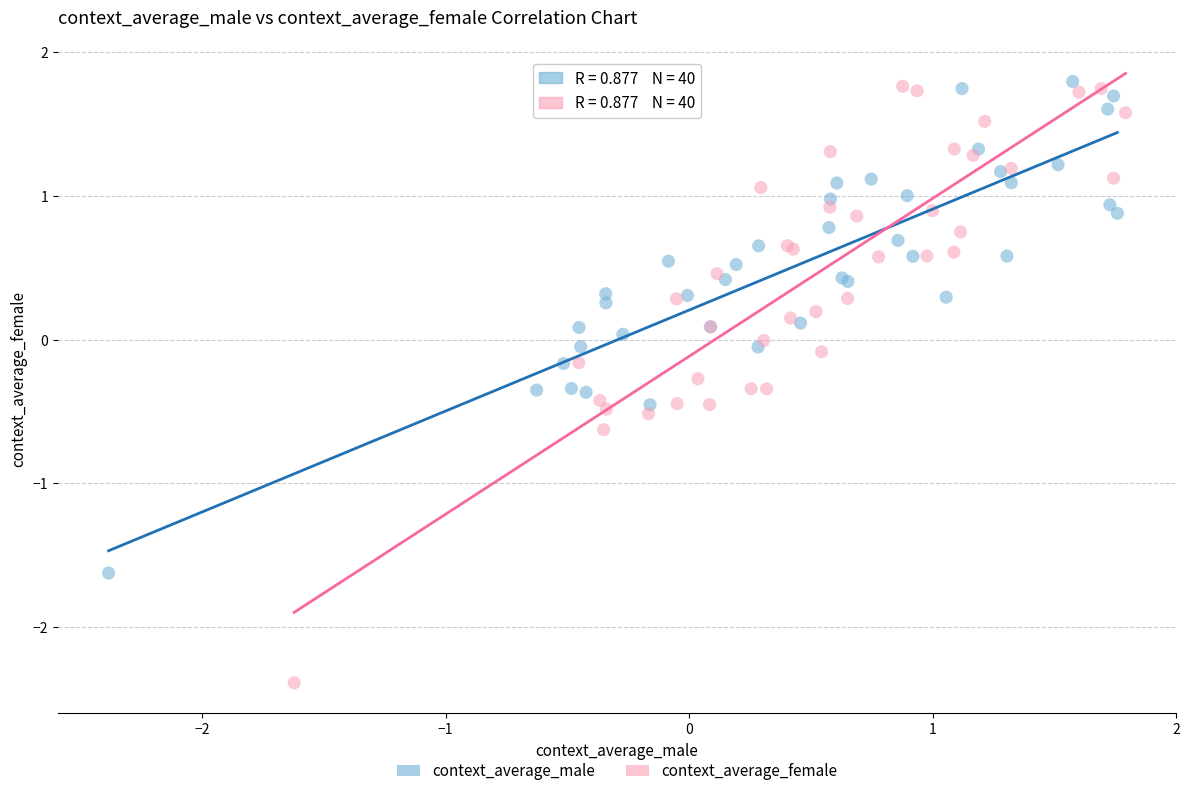

Which series has the widest spread of Y values?

context_average_female